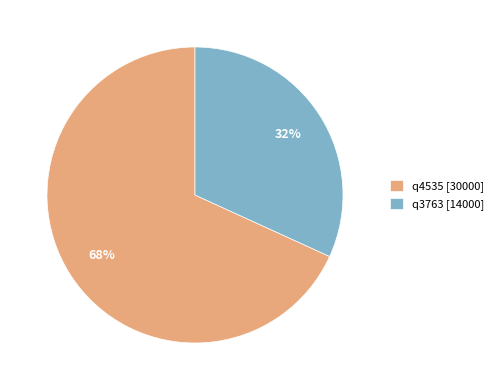

The q3763 slice represents 32% of the pie. True or false?

True